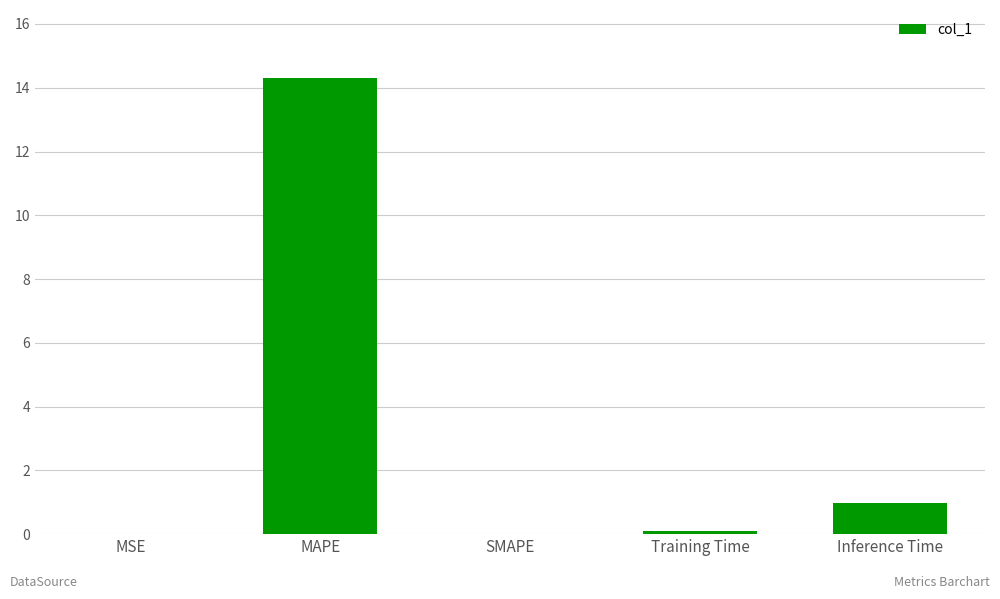

How many distinct data groups are displayed?

1